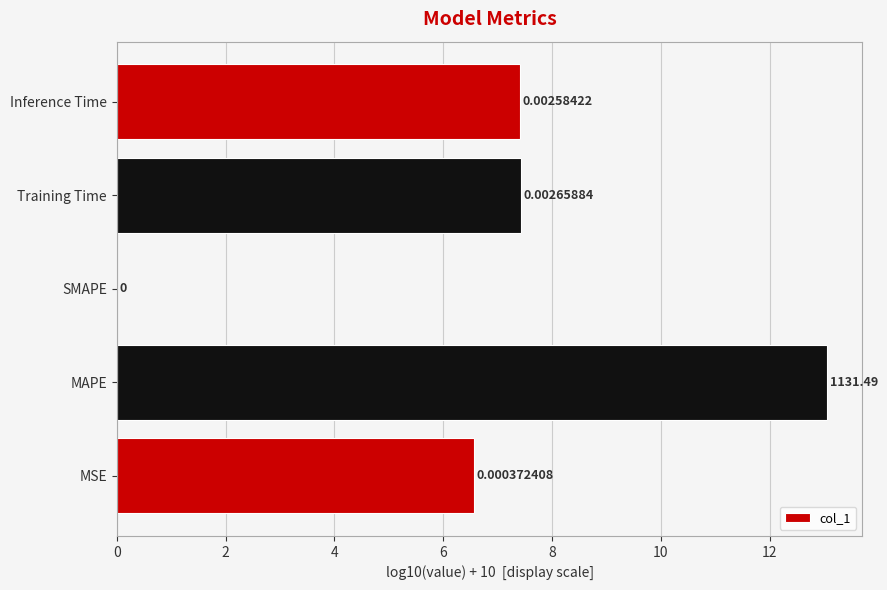

What is the ratio of the value at MSE to the value at MAPE?

0.5